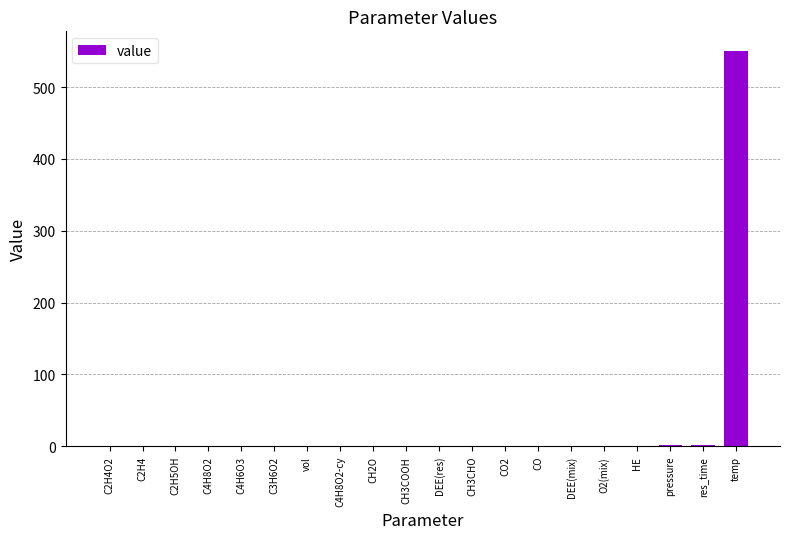

What is the maximum value shown in the chart?

550.0